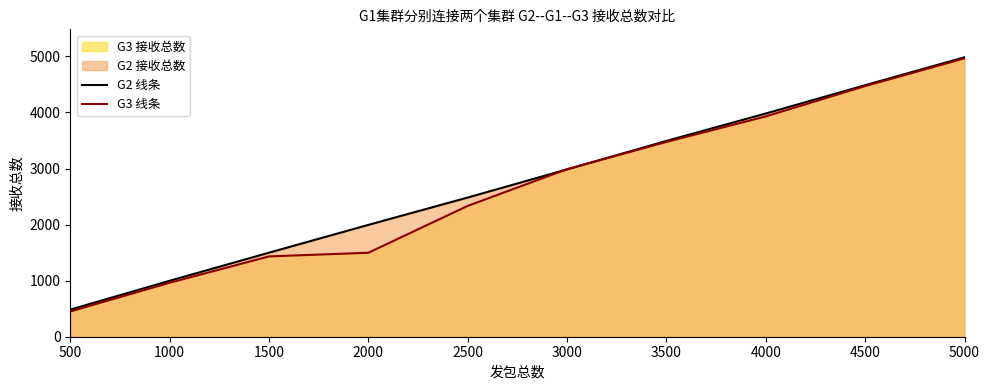

At 2500, list the series in order from smallest to largest.

G3 线条, G2 线条